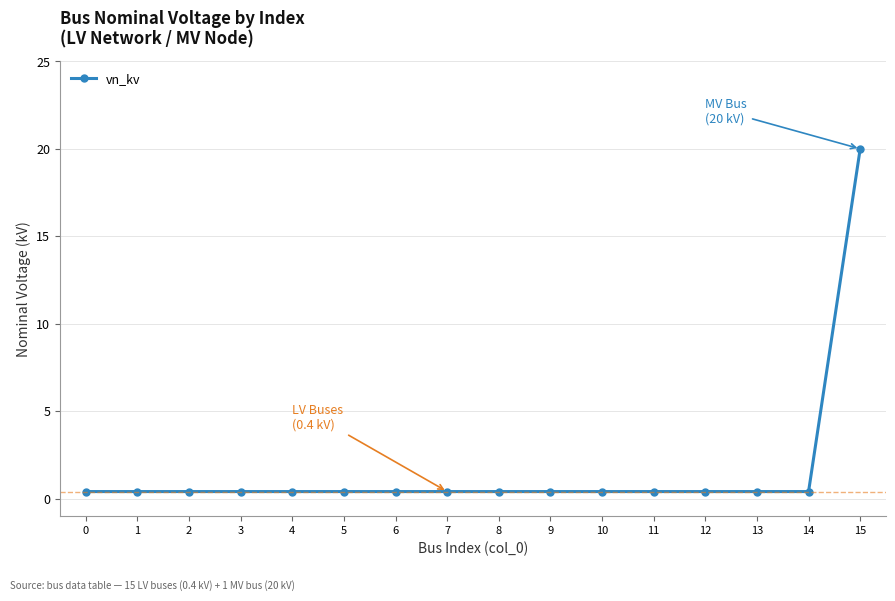

What is the greatest value displayed?

20.0